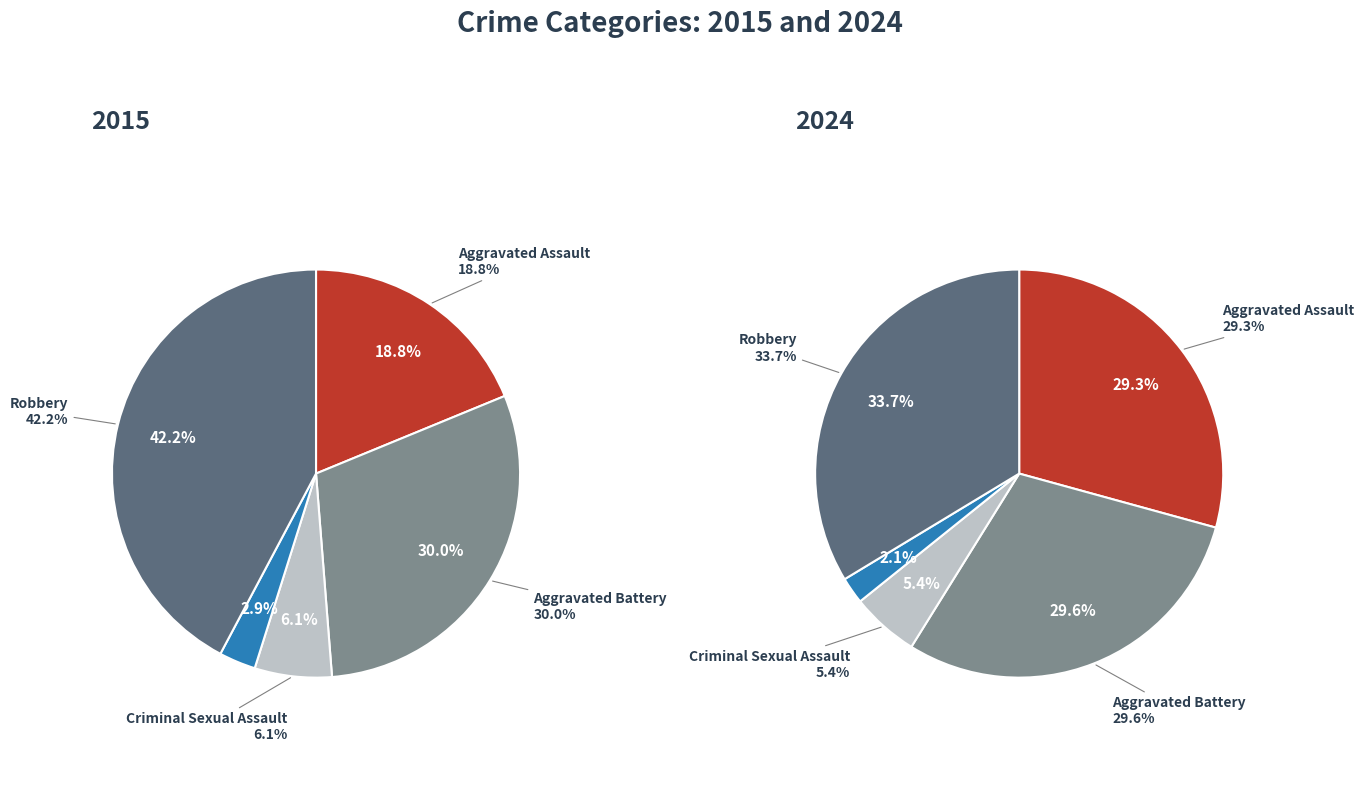

Which series has the largest range (max minus min)?

2015